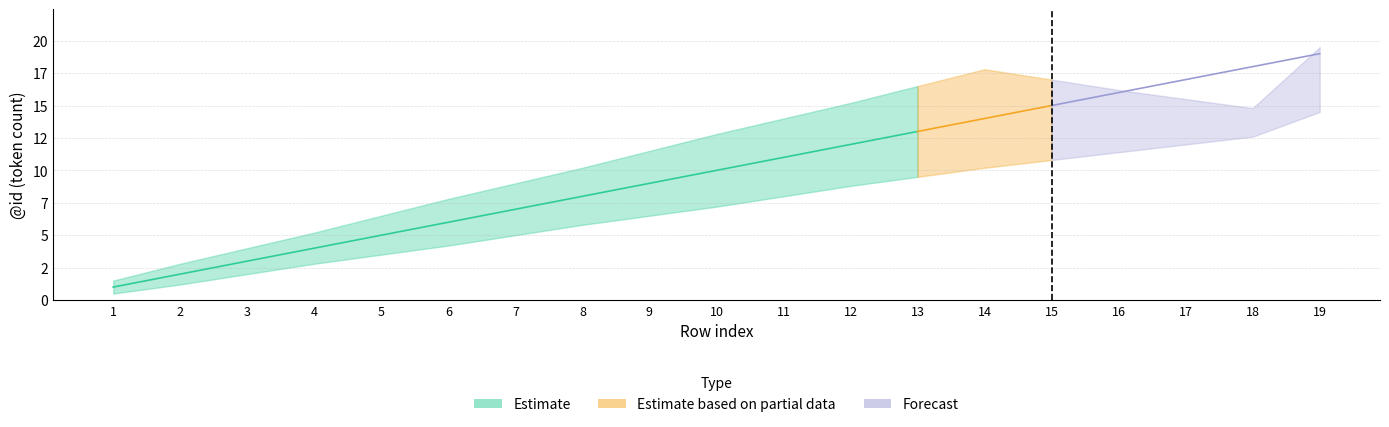

The Estimate series shows 11.4 at 7. True or false?

False